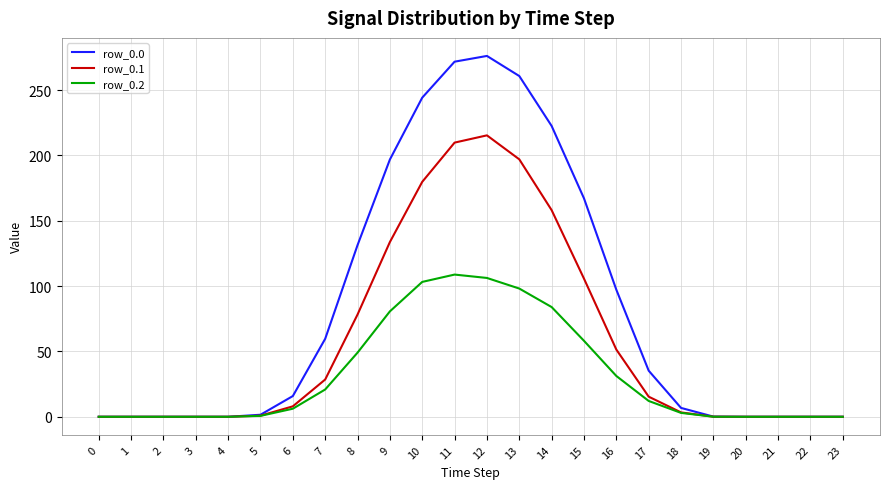

Does the chart display data point markers on the line(s)?

No